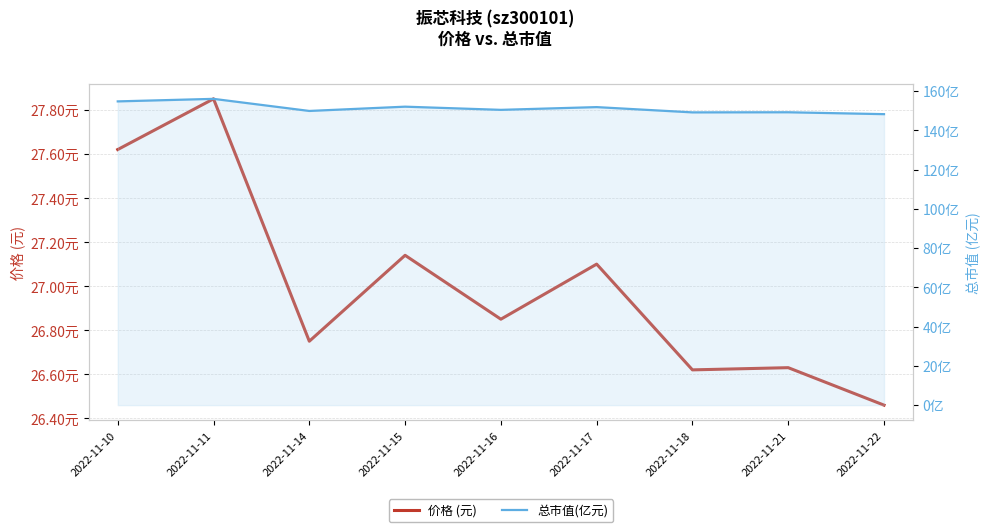

True or false: 总市值(亿元) and 价格 (元) intersect in this chart.

False